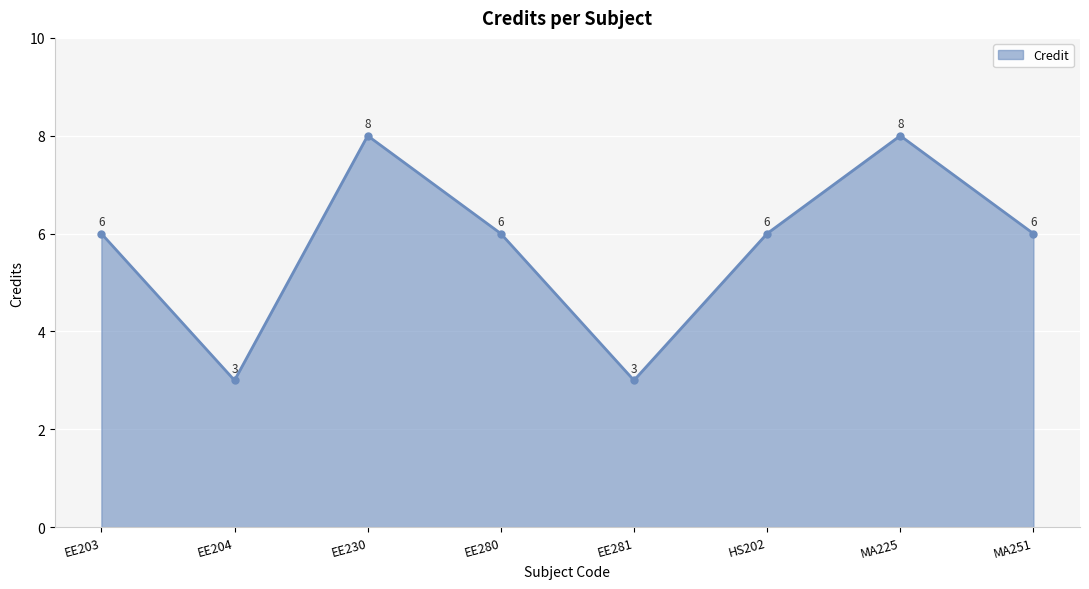

Reading left to right, extract all data points from this chart.

6	3	8	6	3	6	8	6